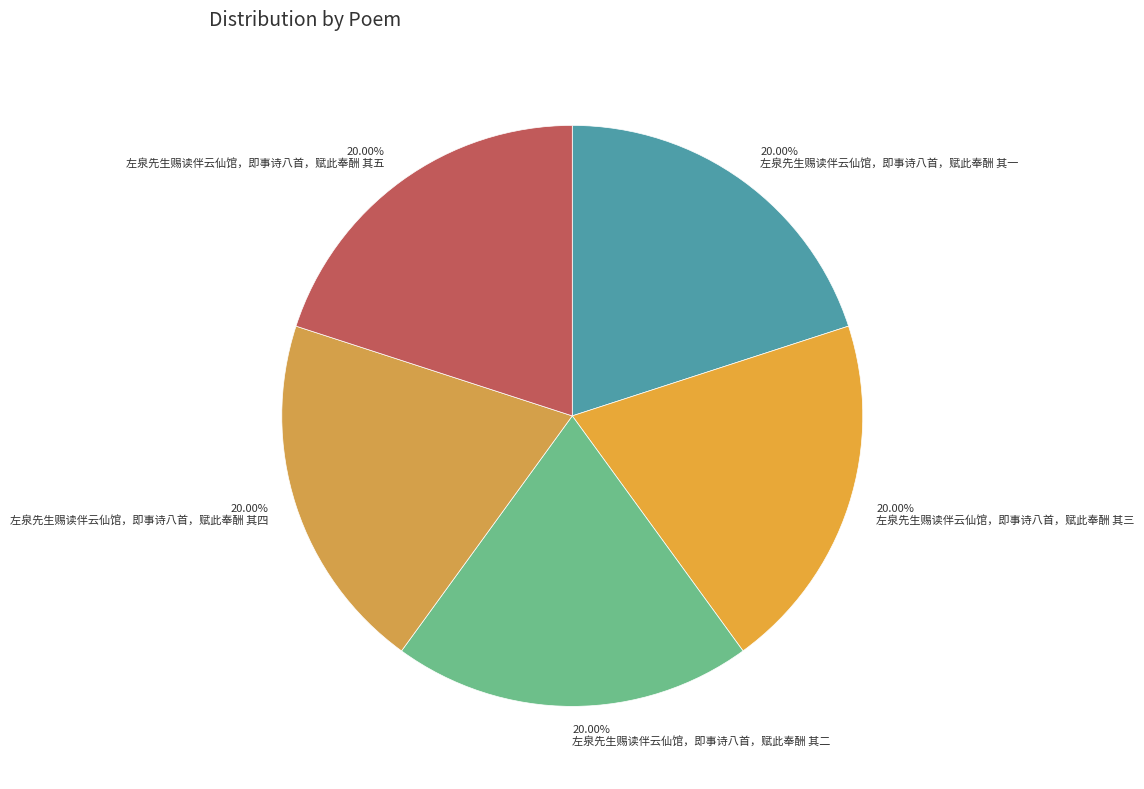

To the nearest percent, what portion does 左泉先生赐读伴云仙馆，即事诗八首，赋此奉酬 其四 represent?

20%